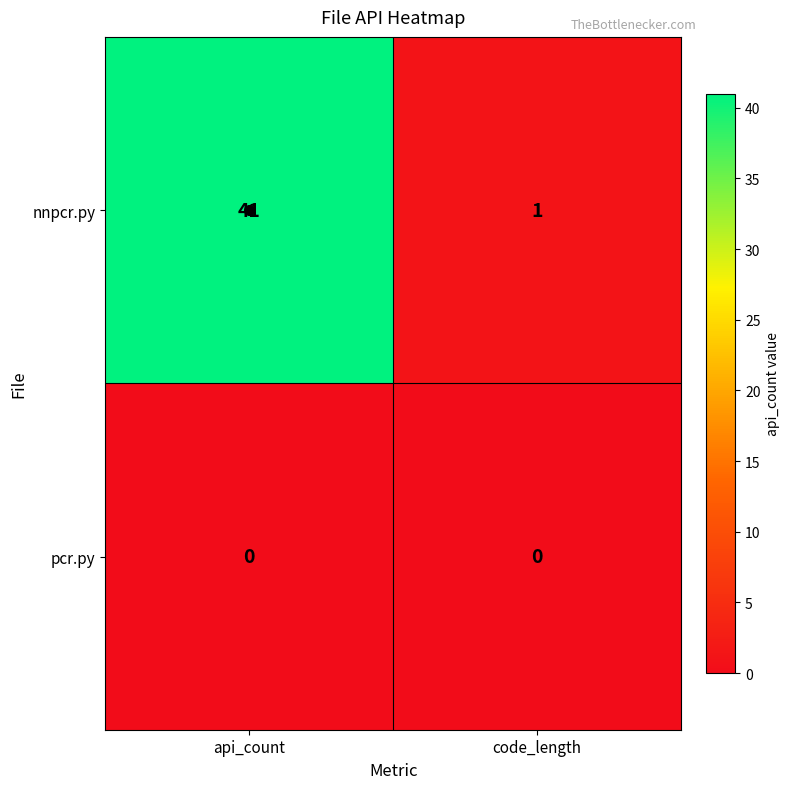

At which category is the sum across all series the highest?

api_count